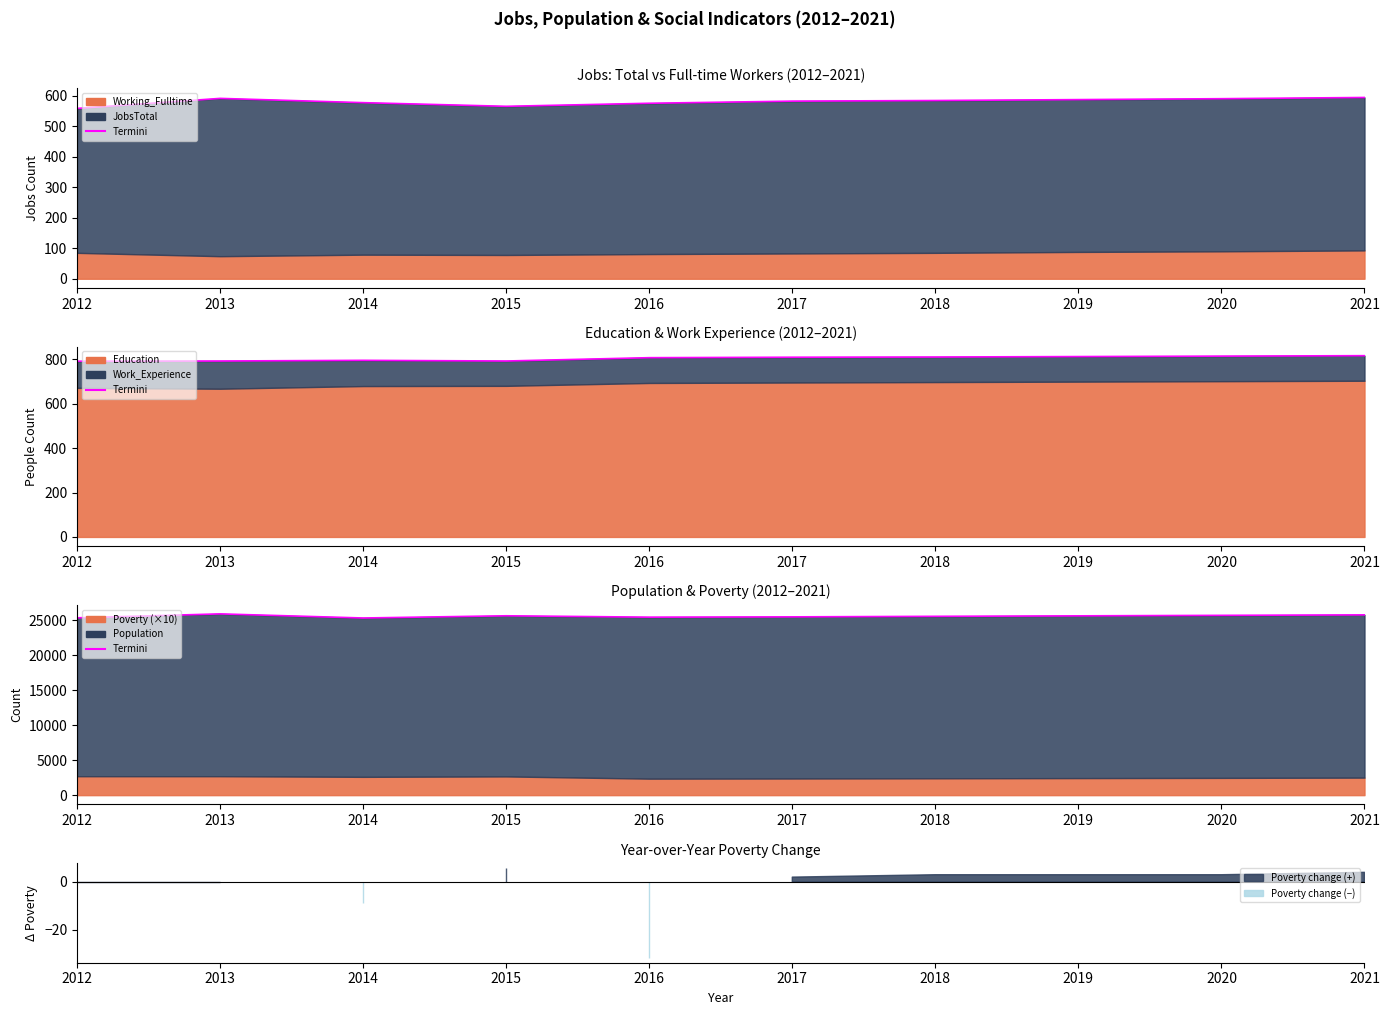

How many interior local peaks does the Work_Experience series have?

1